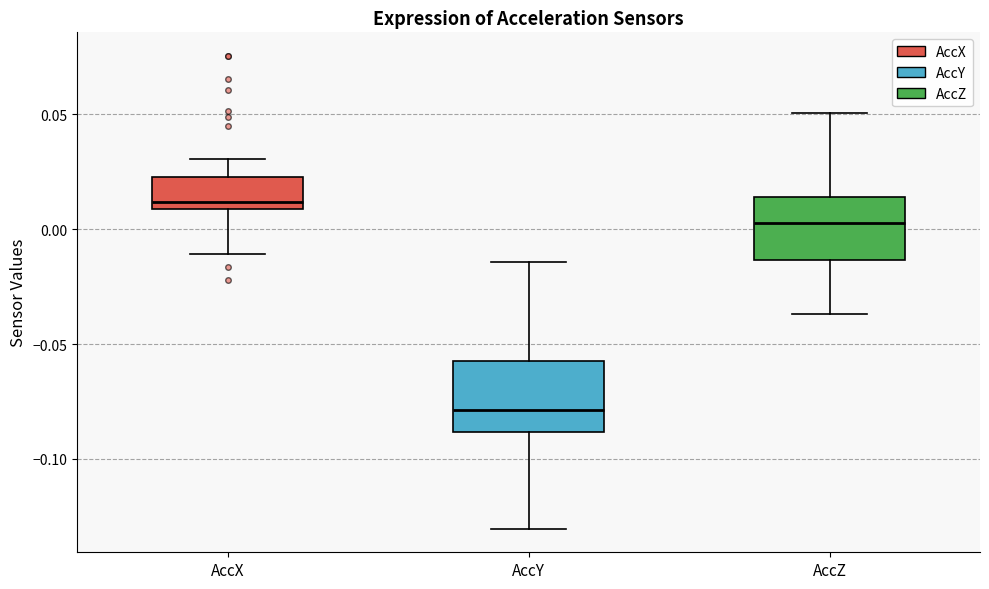

Reading left to right, read every box against the y-axis: the position of its median line, the range the box covers, and the ends of its whiskers. The values are not printed on the chart, so give them approximately, as read against the axis.

AccX: median 0.010 (just above the box's lower edge), box 0.010 to 0.025, whiskers -0.010 to 0.030
AccY: median -0.080, box -0.090 to -0.060, whiskers -0.130 to -0.015
AccZ: median 0.005, box -0.015 to 0.015, whiskers -0.035 to 0.050